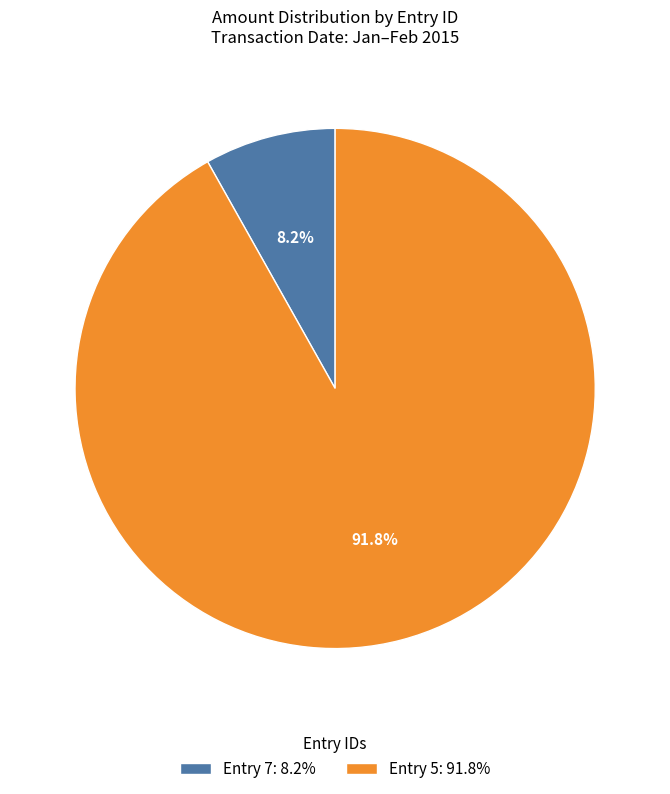

How many slices are in this pie chart?

2